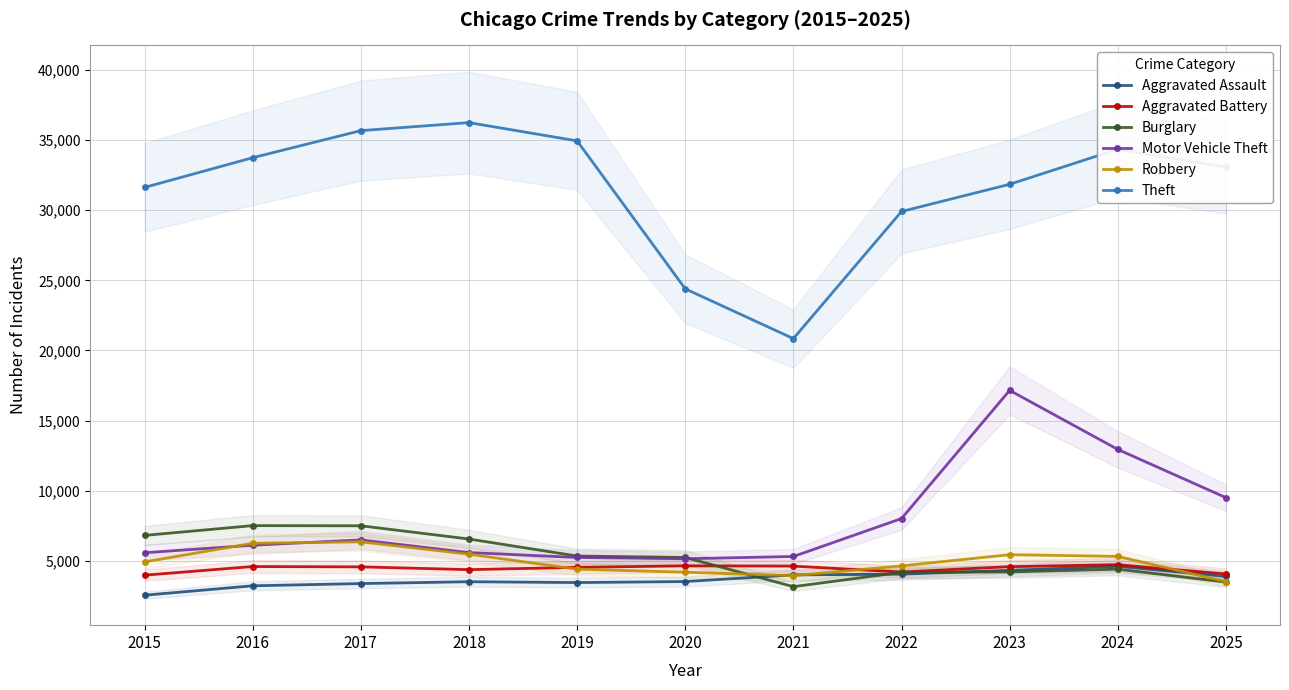

How many intersections are there between Burglary and Aggravated Battery?

1